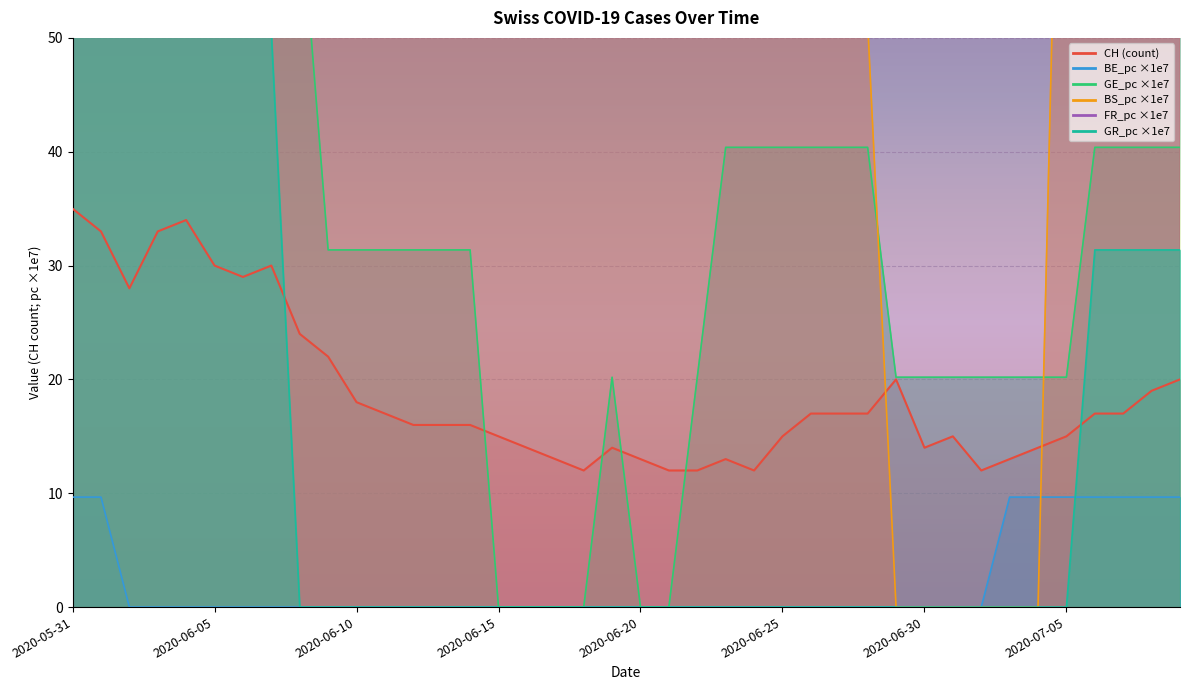

What position from the right is 2020-06-13?

27